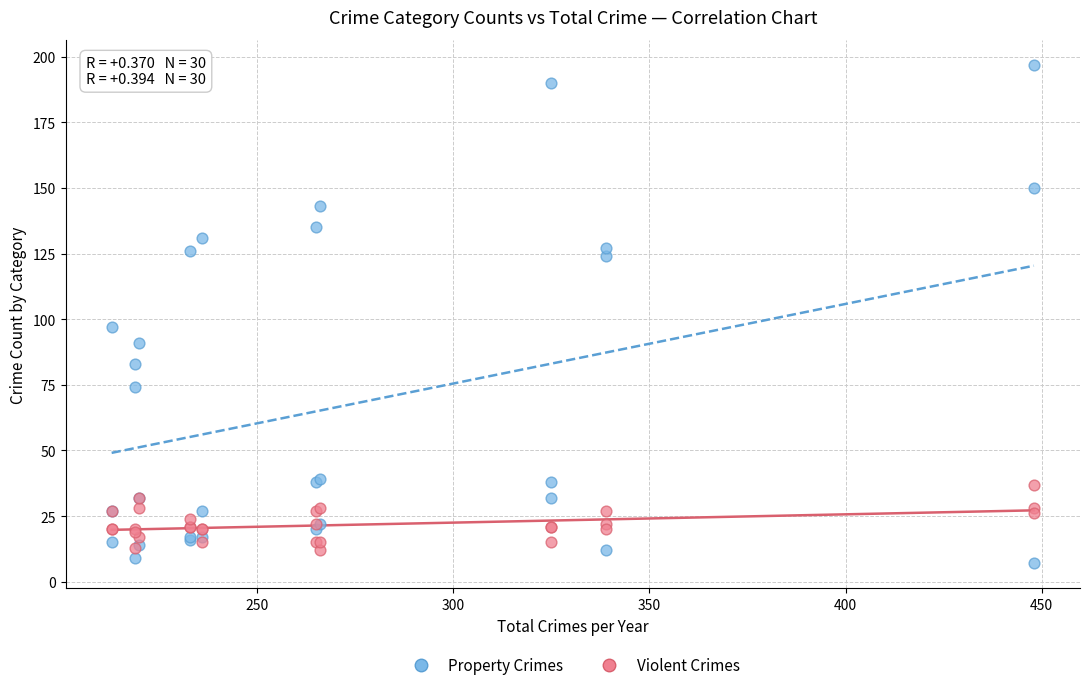

Across all series, what Y value is closest to 102?

97